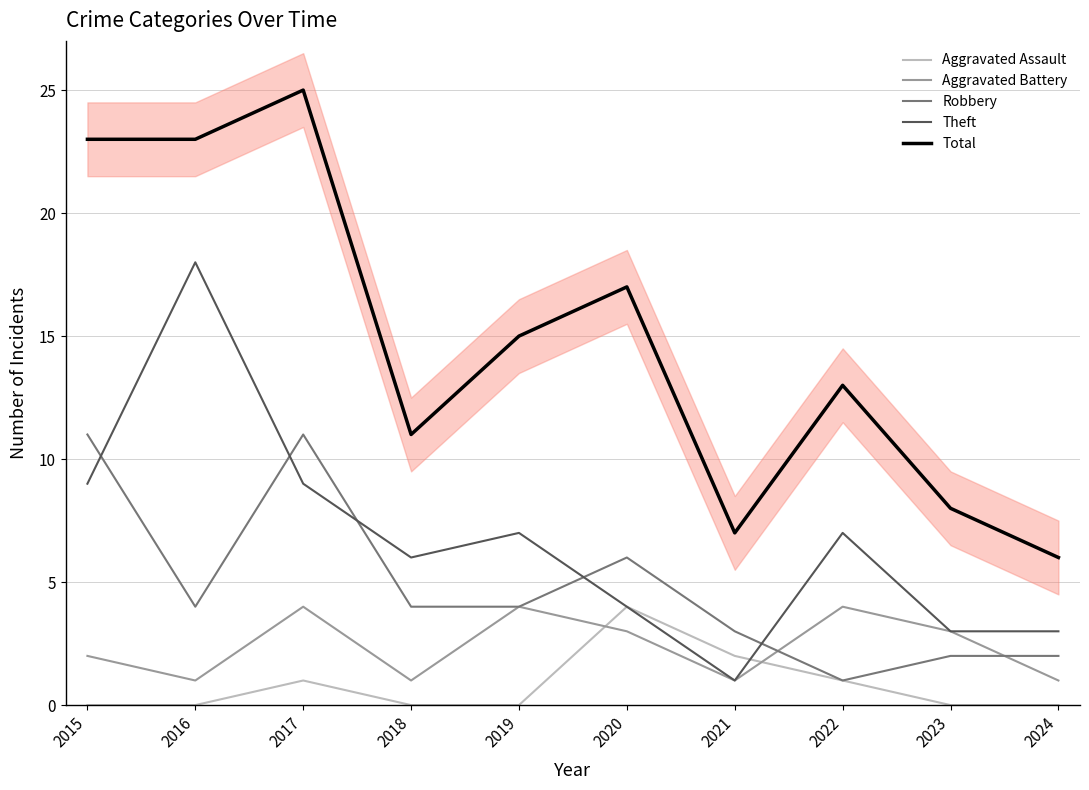

List the labels in order of Aggravated Battery value, largest first.

2017, 2019, 2022, 2020, 2023, 2015, 2016, 2018, 2021, 2024